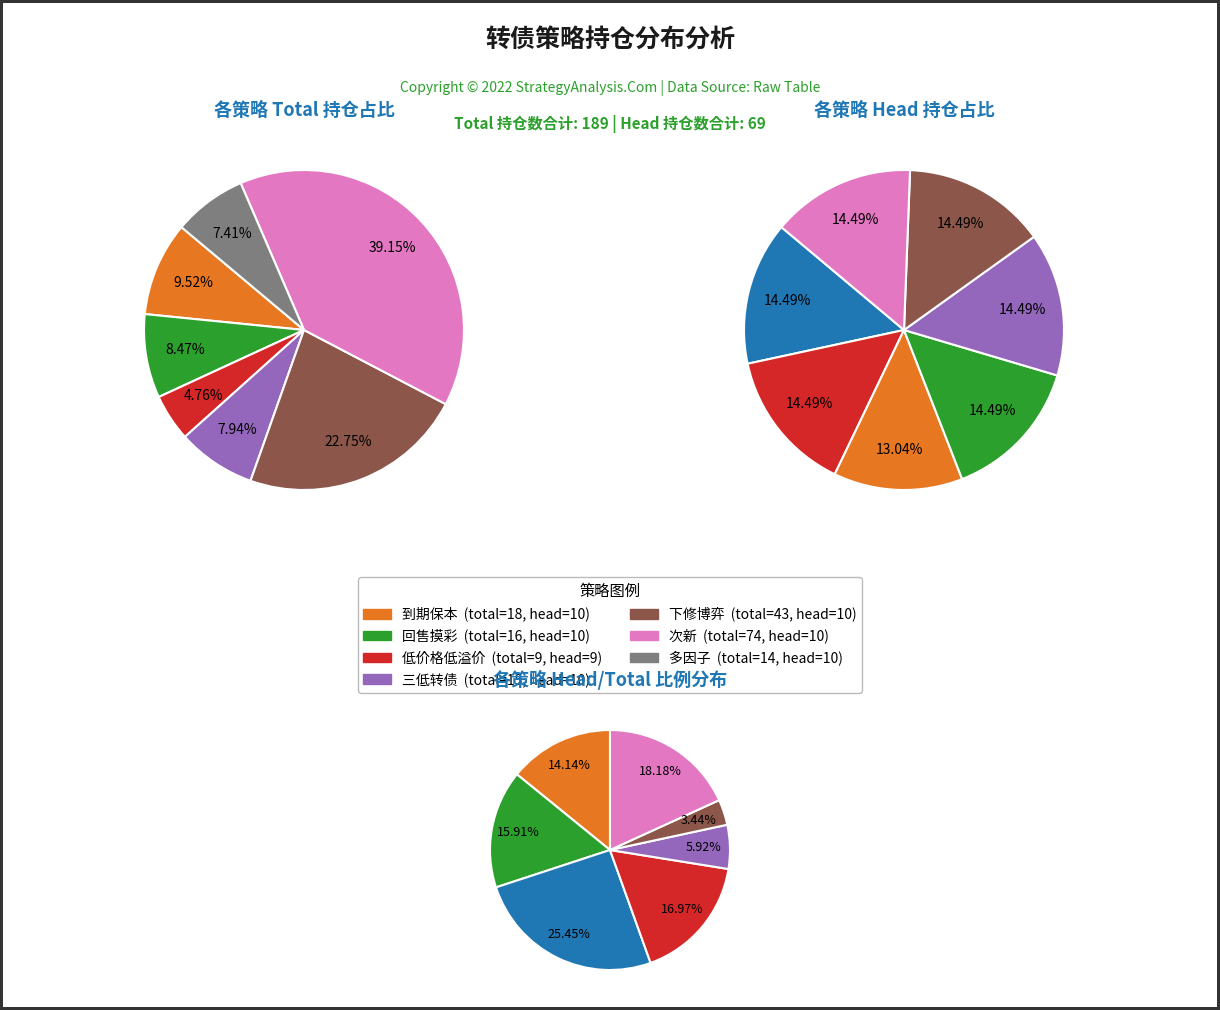

How many slices are in this pie chart?

7